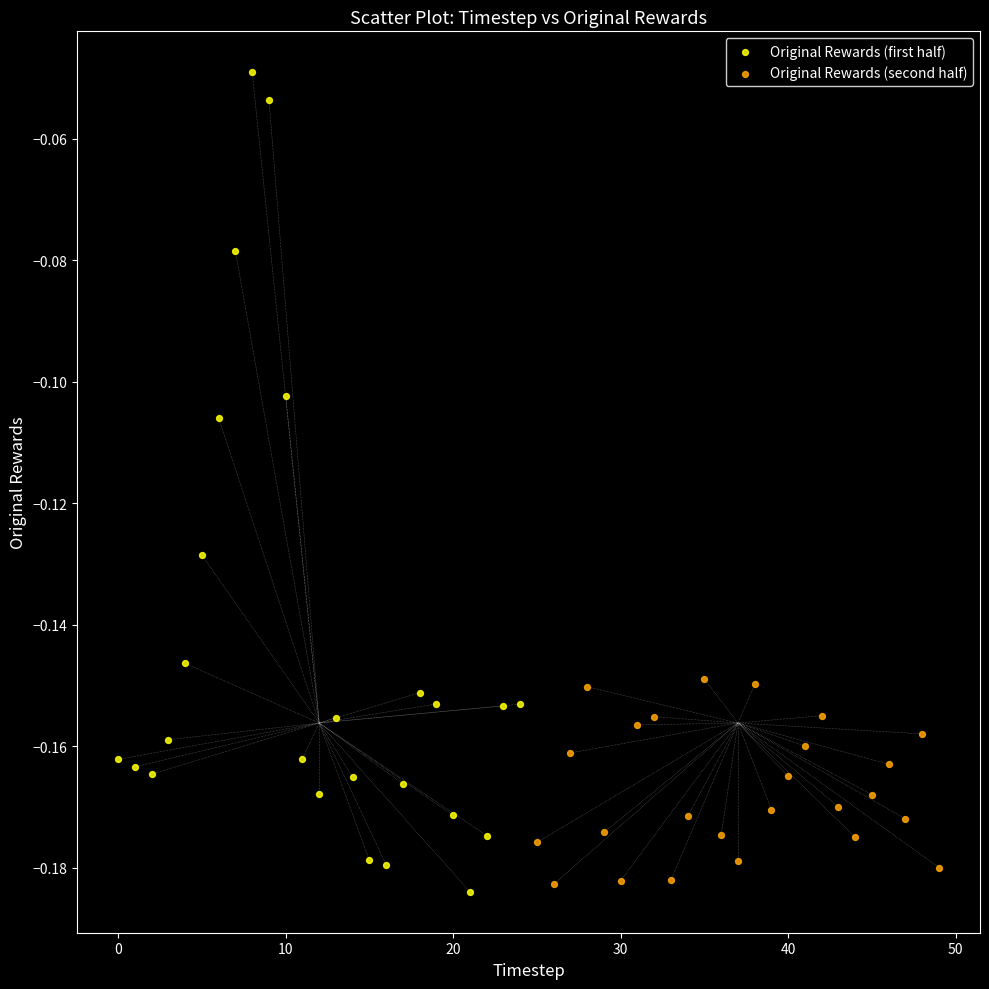

Which series contains the highest Y value?

Original Rewards (first half)